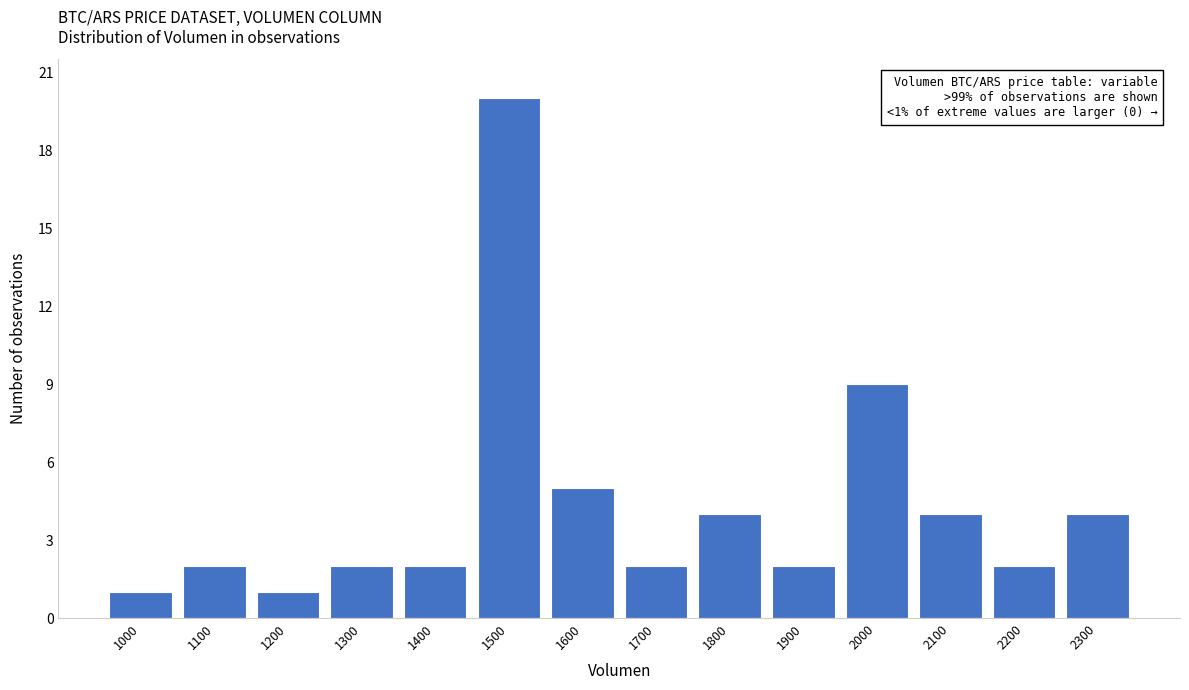

Reading left to right, extract all data points from this chart.

1000=1	1100=2	1200=1	1300=2	1400=2	1500=20	1600=5	1700=2	1800=4	1900=2	2000=9	2100=4	2200=2	2300=4